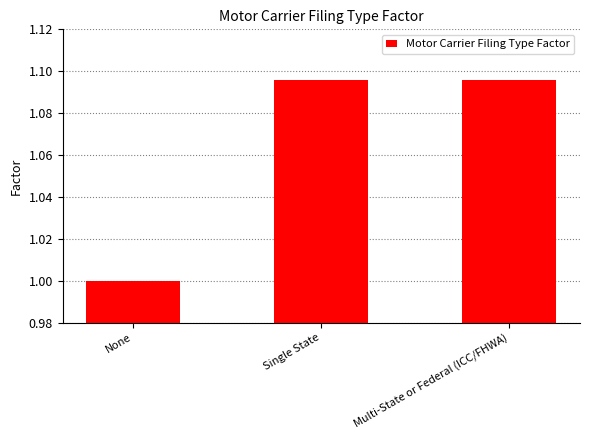

The value at Multi-State or Federal (ICC/FHWA) is 0.4. True or false?

False